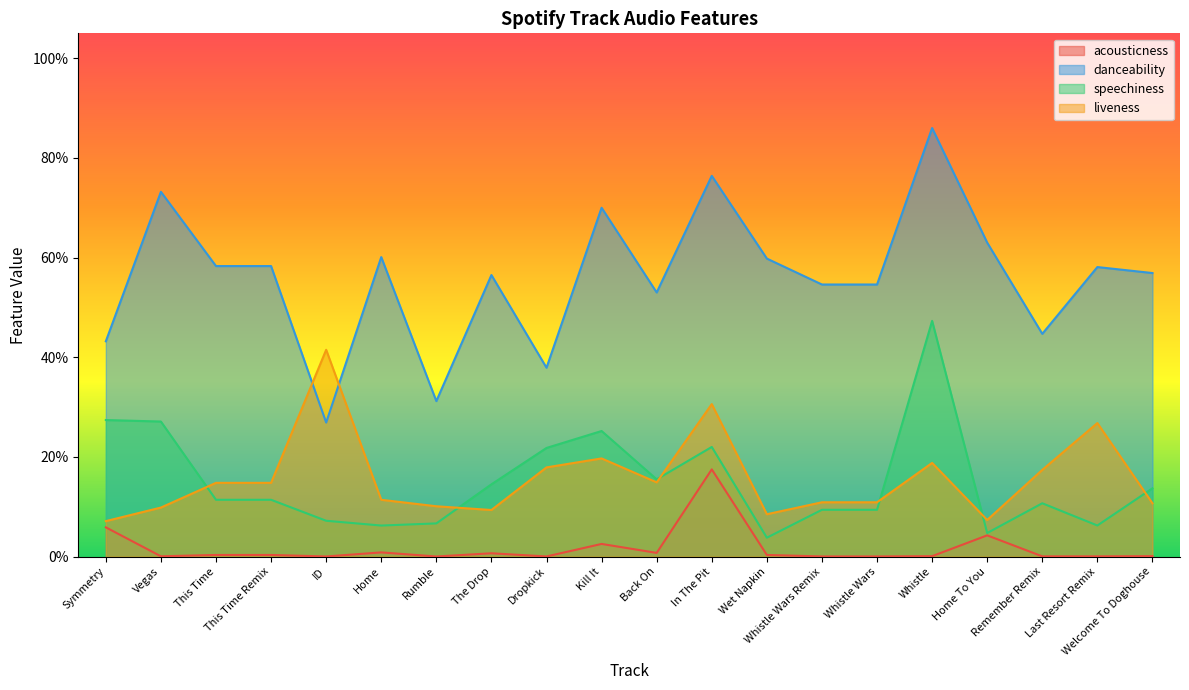

Reading left to right, list all the values displayed in this chart.

acousticness: Symmetry=0.1	Vegas=0.0	This Time=0.0	This Time Remix=0.0	ID=0.0	Home=0.0	Rumble=0.0	The Drop=0.0	Dropkick=0.0	Kill It=0.0	Back On=0.0	In The Pit=0.2	Wet Napkin=0.0	Whistle Wars Remix=0.0	Whistle Wars=0.0	Whistle=0.0	Home To You=0.0	Remember Remix=0.0	Last Resort Remix=0.0	Welcome To Doghouse=0.0
danceability: Symmetry=0.4	Vegas=0.7	This Time=0.6	This Time Remix=0.6	ID=0.3	Home=0.6	Rumble=0.3	The Drop=0.6	Dropkick=0.4	Kill It=0.7	Back On=0.5	In The Pit=0.8	Wet Napkin=0.6	Whistle Wars Remix=0.5	Whistle Wars=0.5	Whistle=0.9	Home To You=0.6	Remember Remix=0.4	Last Resort Remix=0.6	Welcome To Doghouse=0.6
speechiness: Symmetry=0.3	Vegas=0.3	This Time=0.1	This Time Remix=0.1	ID=0.1	Home=0.1	Rumble=0.1	The Drop=0.1	Dropkick=0.2	Kill It=0.3	Back On=0.2	In The Pit=0.2	Wet Napkin=0.0	Whistle Wars Remix=0.1	Whistle Wars=0.1	Whistle=0.5	Home To You=0.0	Remember Remix=0.1	Last Resort Remix=0.1	Welcome To Doghouse=0.1
liveness: Symmetry=0.1	Vegas=0.1	This Time=0.1	This Time Remix=0.1	ID=0.4	Home=0.1	Rumble=0.1	The Drop=0.1	Dropkick=0.2	Kill It=0.2	Back On=0.1	In The Pit=0.3	Wet Napkin=0.1	Whistle Wars Remix=0.1	Whistle Wars=0.1	Whistle=0.2	Home To You=0.1	Remember Remix=0.2	Last Resort Remix=0.3	Welcome To Doghouse=0.1